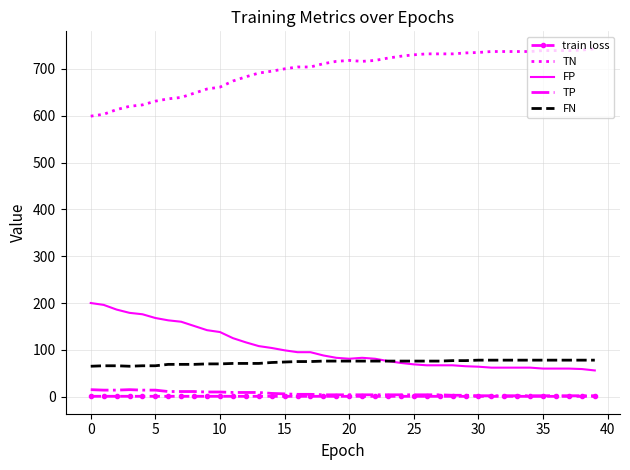

Which series has the largest total across all categories?

TN